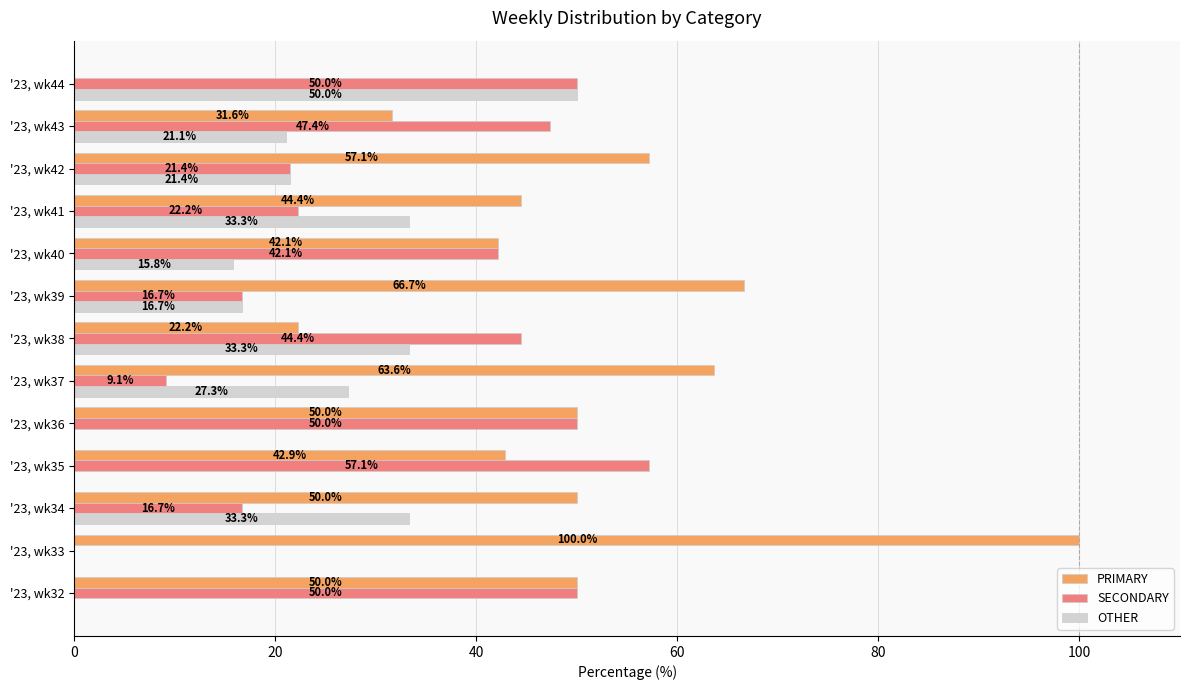

What is the sum of the PRIMARY values at '23, wk41 and '23, wk39?

111.1